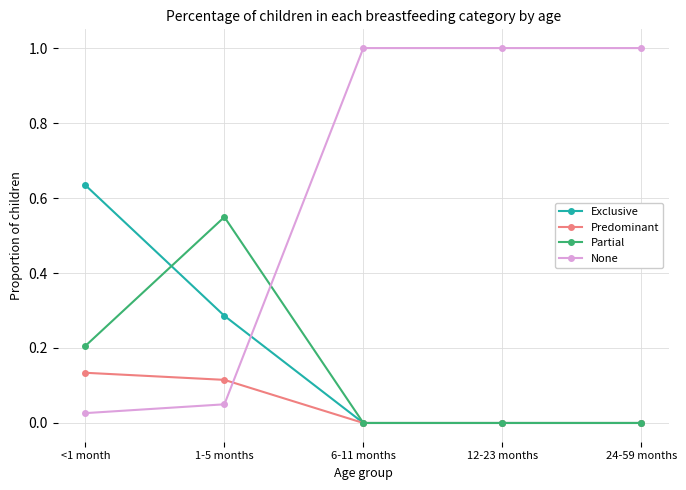

True or false: None and Exclusive intersect in this chart.

True